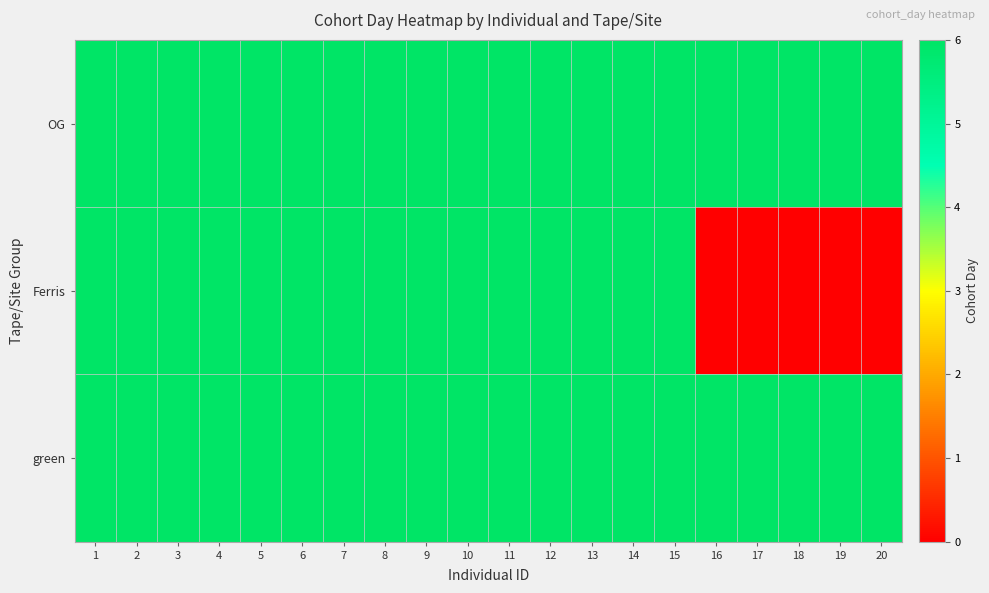

Which label corresponds to the smallest value in the chart?

16